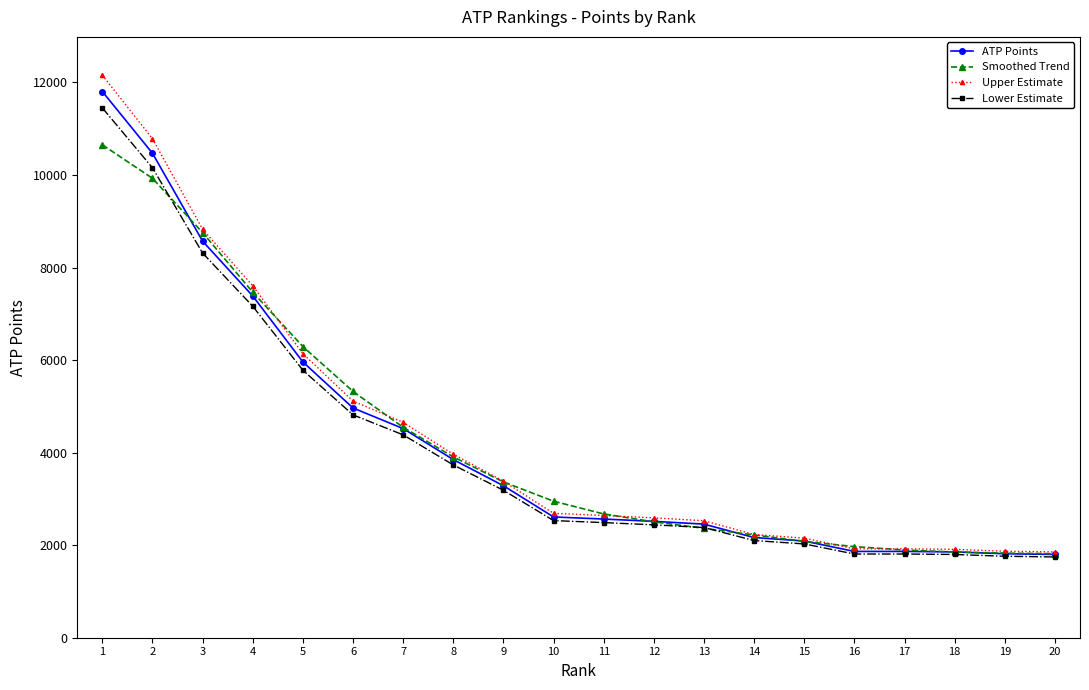

At which category is the sum across all series the highest?

1